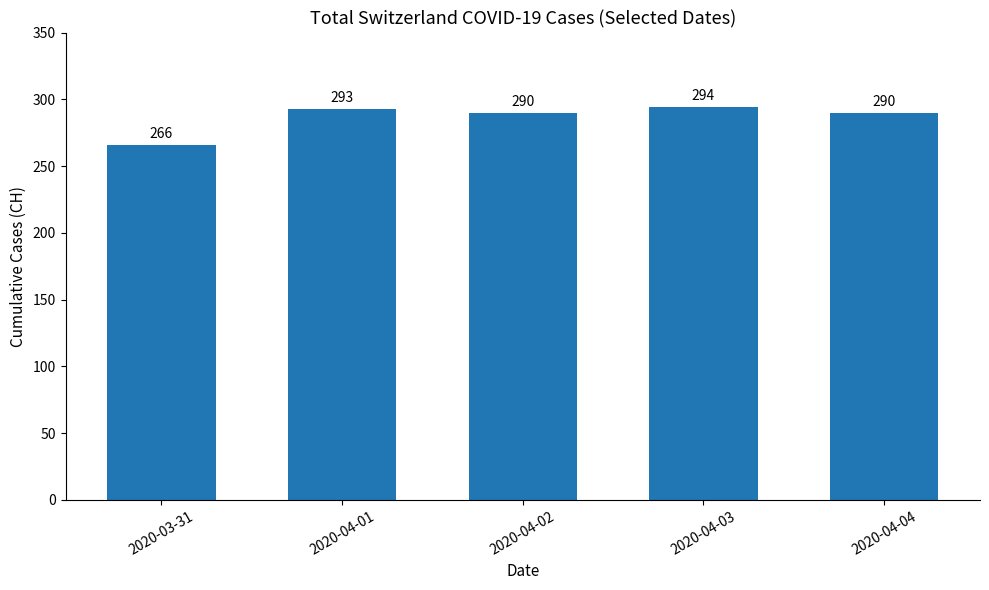

Approximately how many times larger is the value at 2020-04-02 compared to 2020-04-04?

1.0